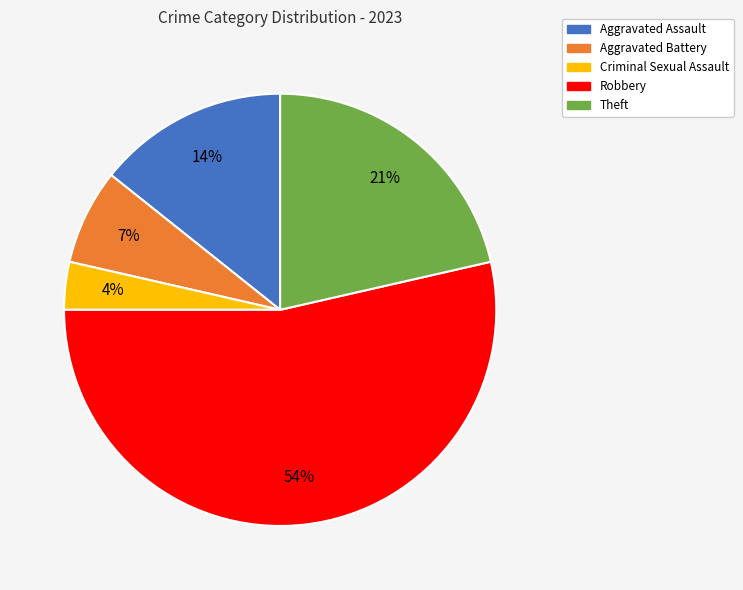

To the nearest percent, what is the combined percentage of Aggravated Assault and Aggravated Battery?

21%